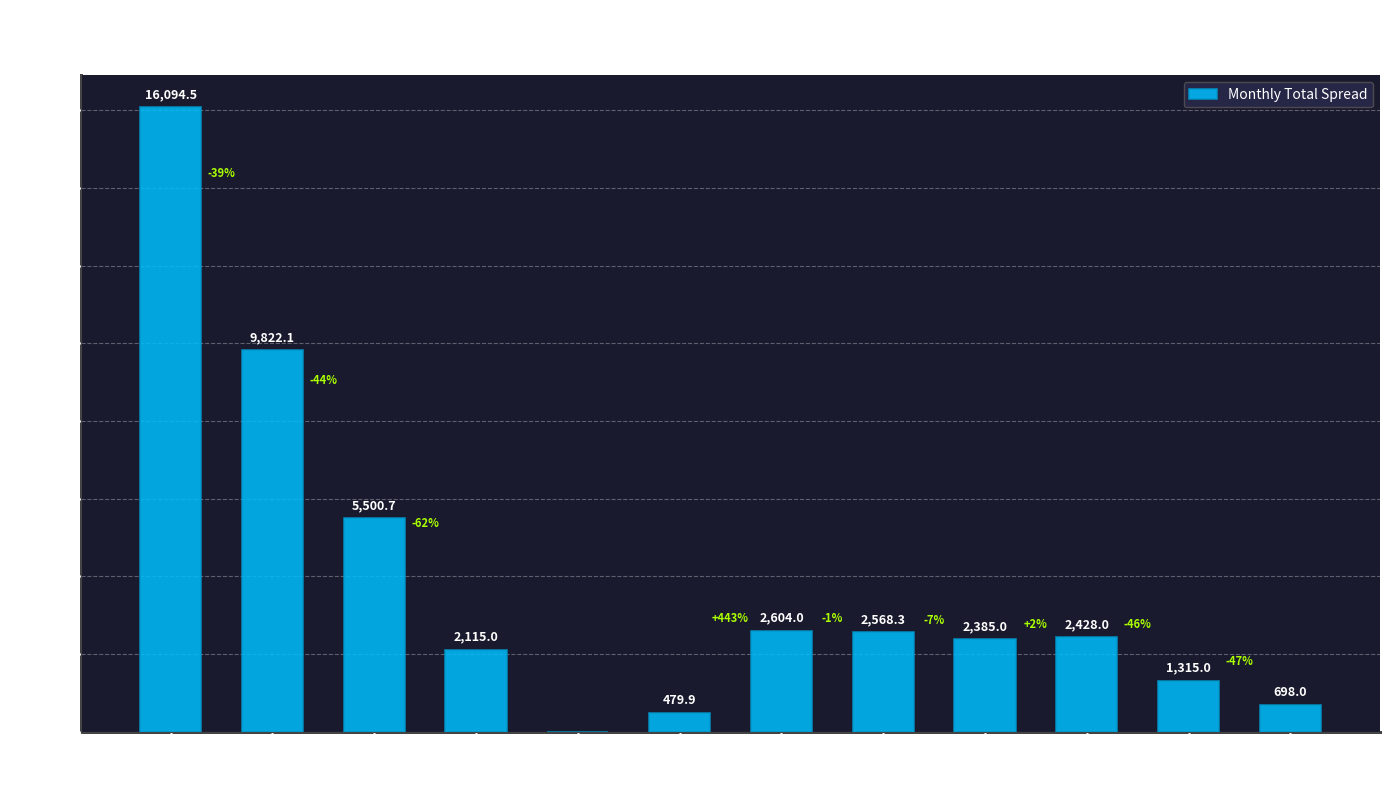

Where does the data first go above 2428?

OCT